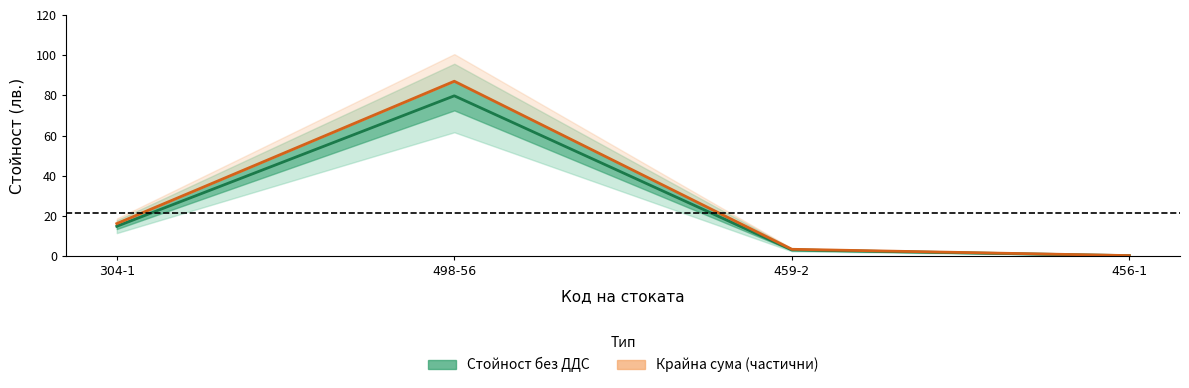

Where does the ДДС series first go above 16?

304-1